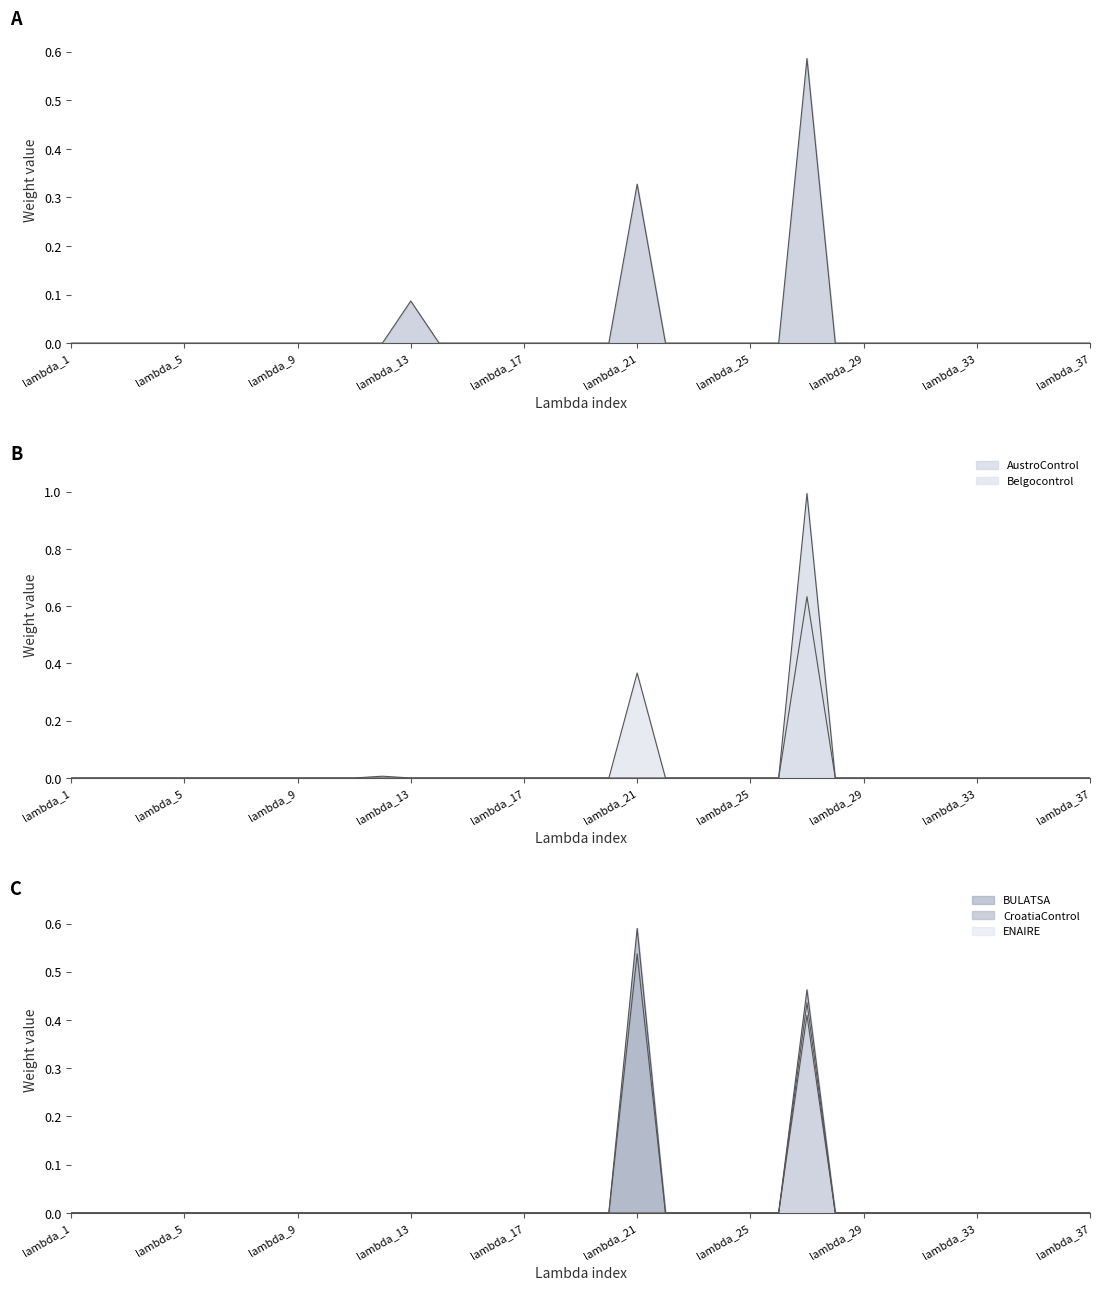

Which has a higher value, lambda_1 or lambda_37?

lambda_1